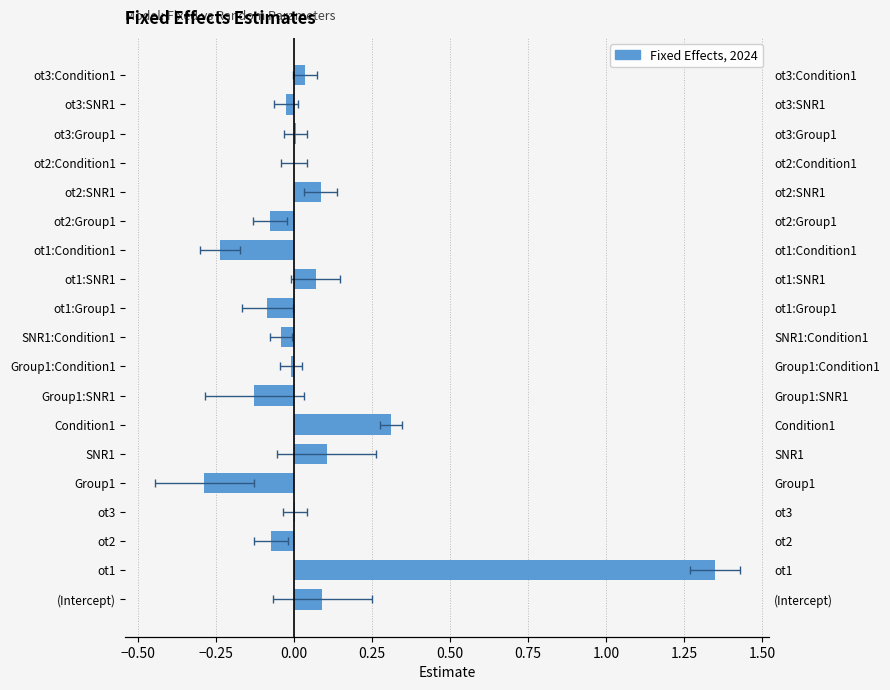

What is the difference between the maximum and second lowest values in the fixed (positive) series?

1.3